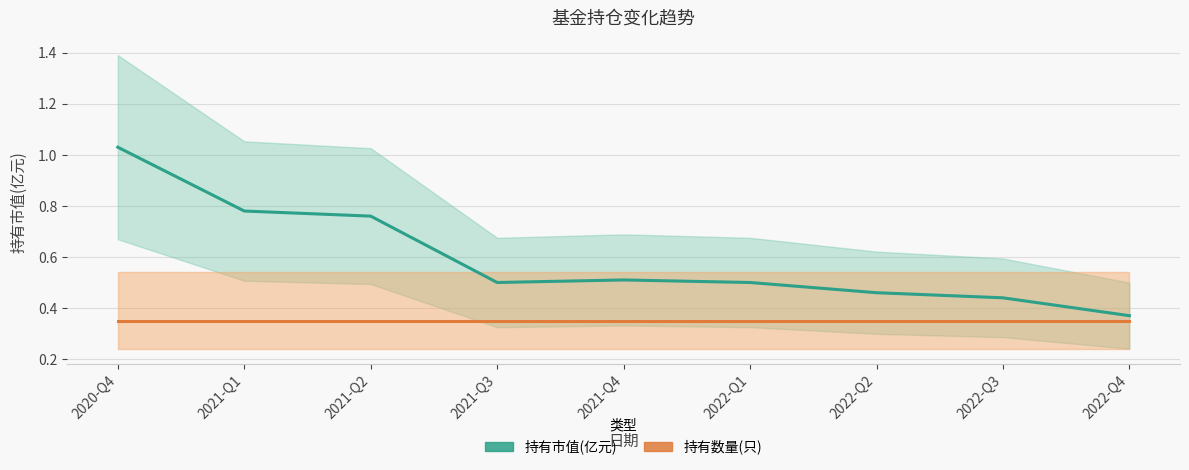

True or false: 持有市值(亿元) and 持有数量(只) intersect in this chart.

False